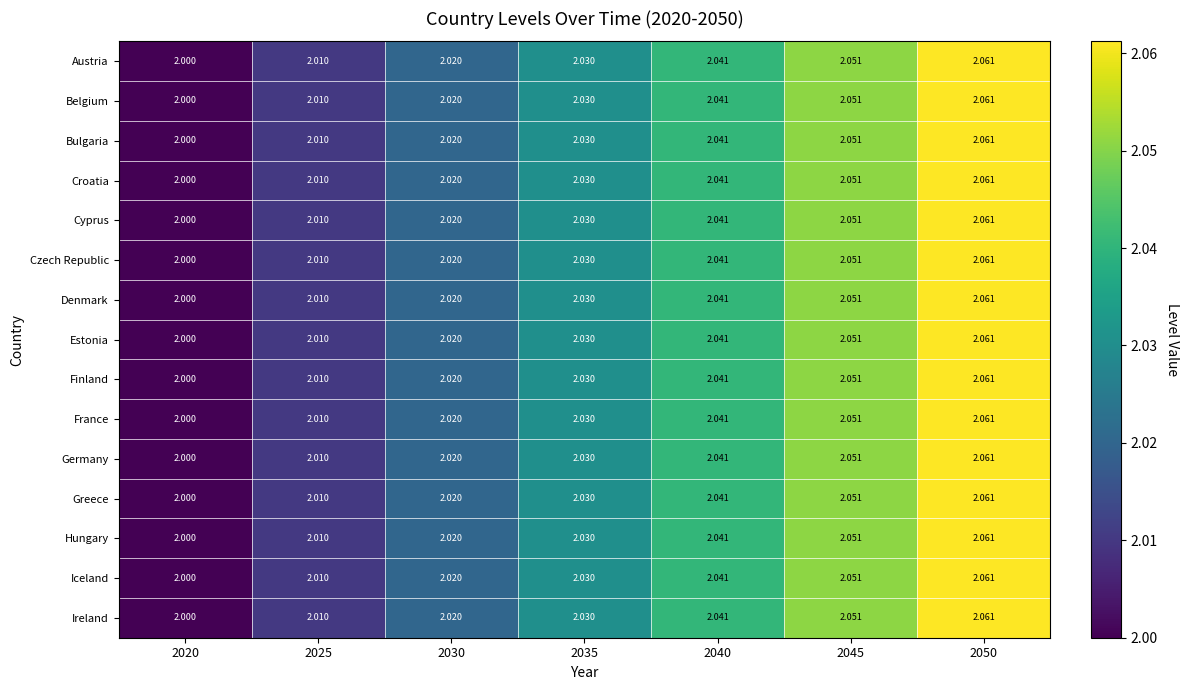

Is the value of France at 2020 greater than the value of Greece at 2040?

No